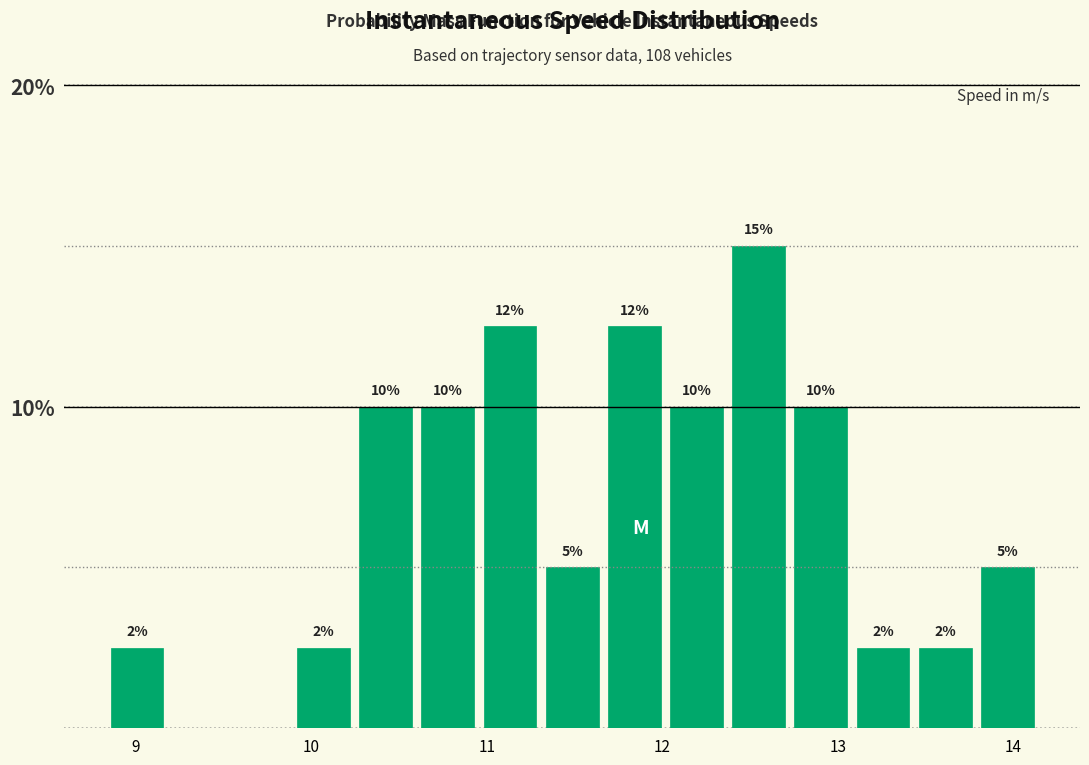

Read against the x-axis, roughly where is the centre of the tallest bar?

12.5